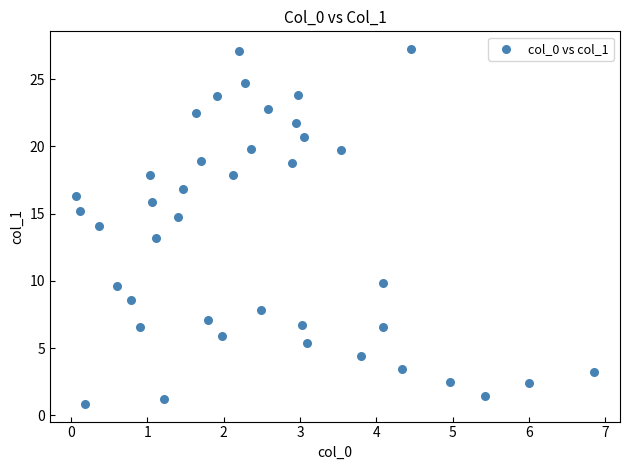

What is the range of Y values (max minus min)?

26.4